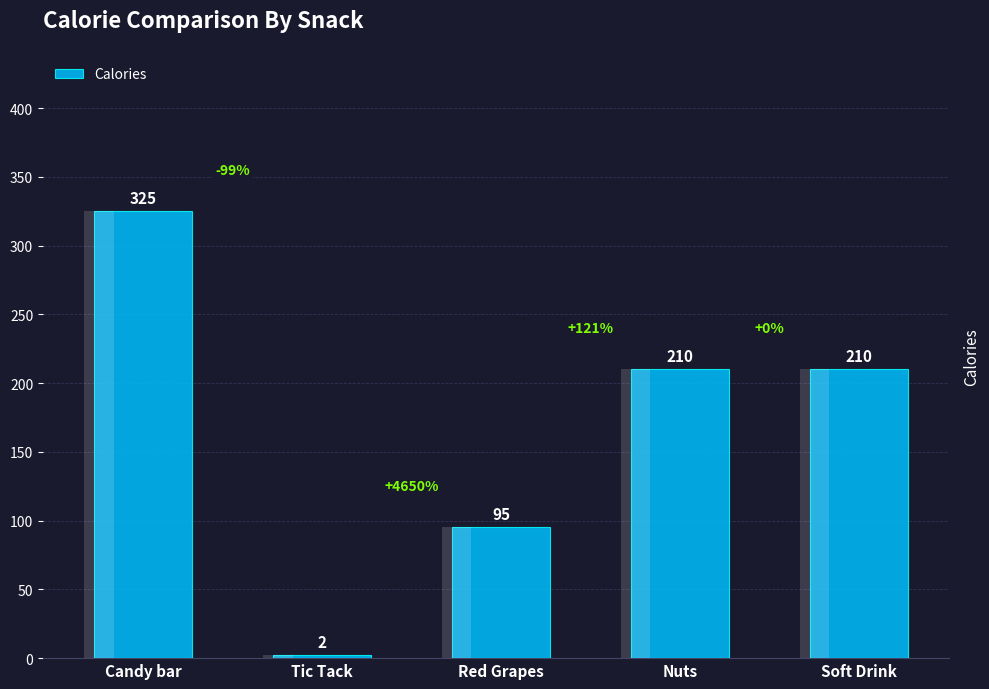

What is the difference between the values at Nuts and Red Grapes?

115